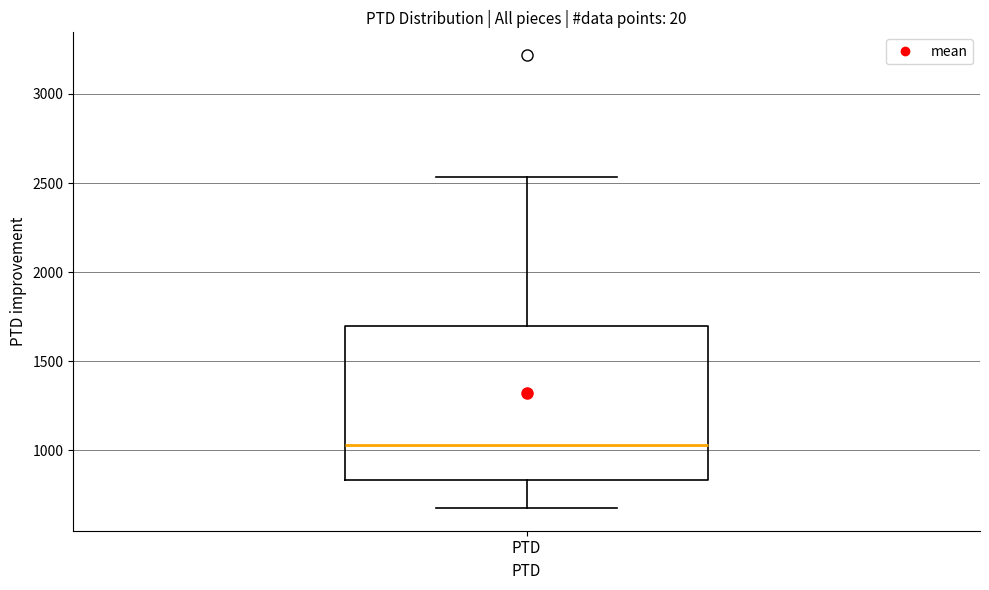

Transcribe this box plot: give where the median line is, the range the box spans, and where the two whiskers end, as read against the y-axis. The values are not printed on the chart, so give them approximately, as read against the axis.

median 1050, box 850 to 1700, whiskers 700 to 2550